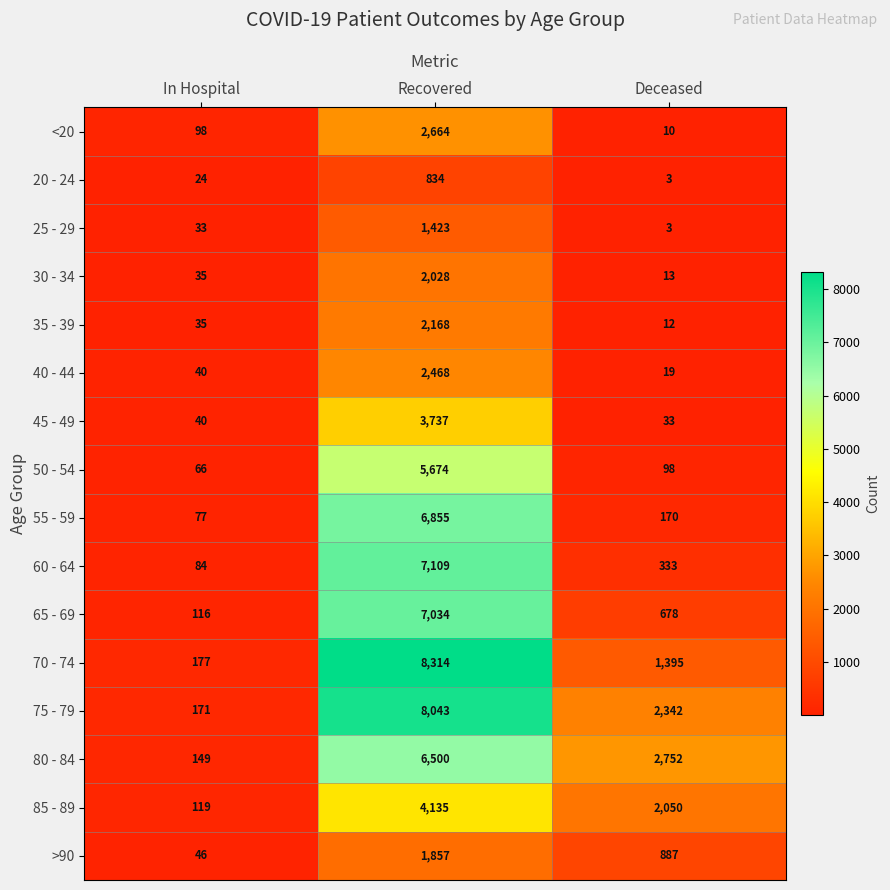

Where is 55 - 59 nearest to the value 3466?

Deceased